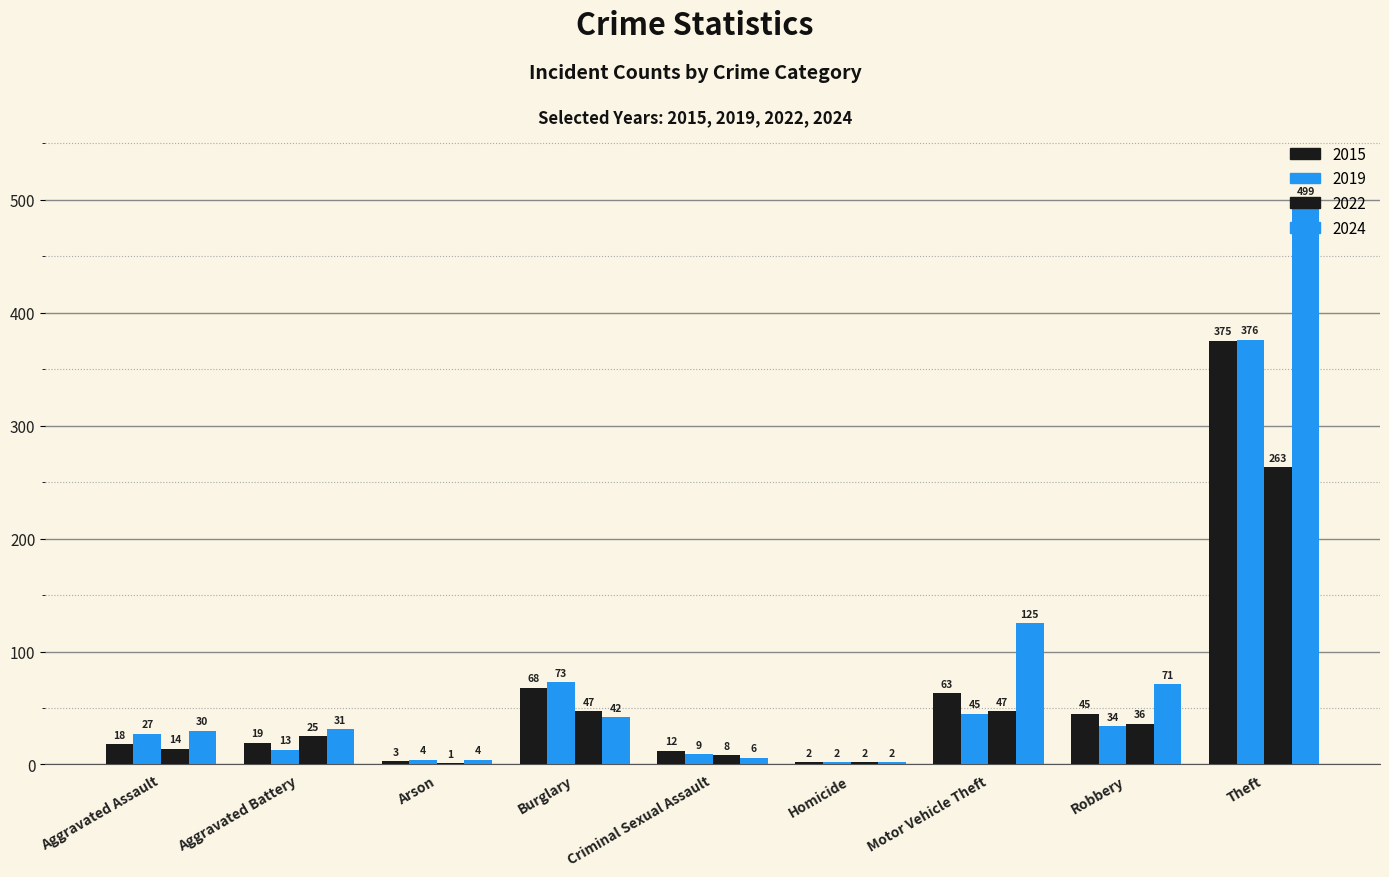

The 2019 series shows 99 at Theft. True or false?

False